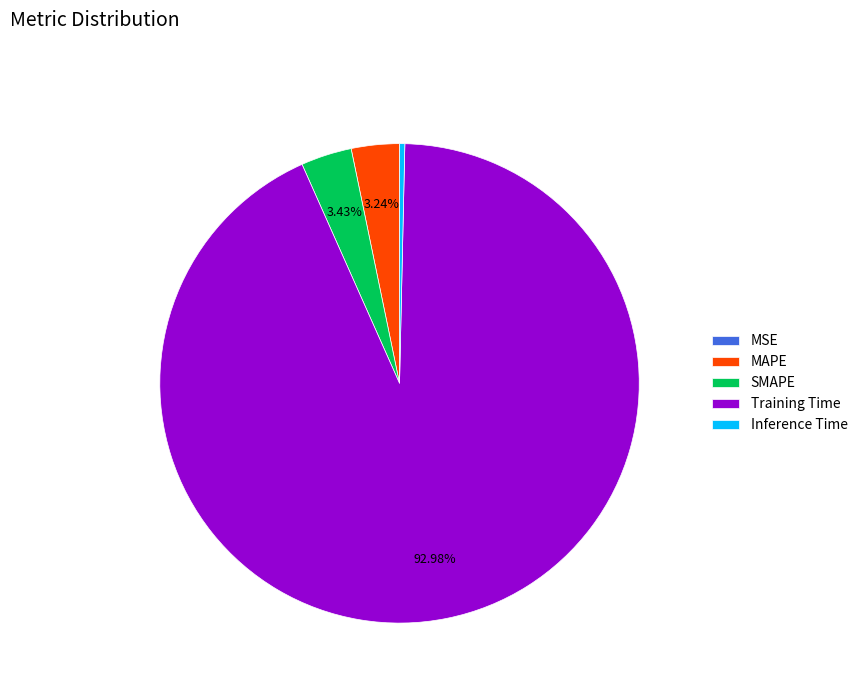

Which slice is the largest?

Training Time